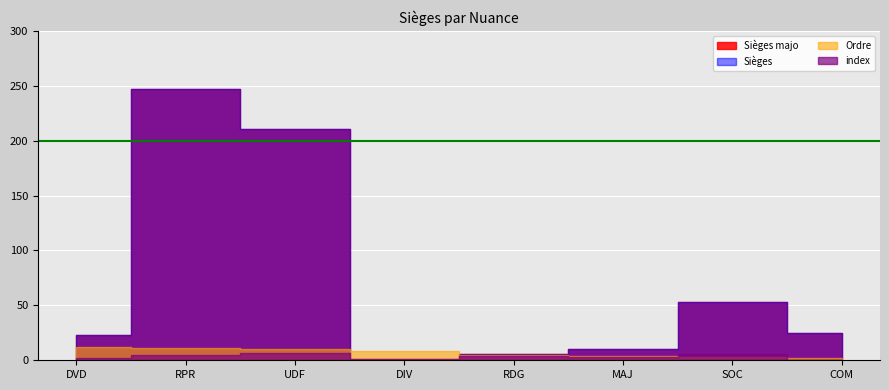

How many lines are shown in the chart?

4